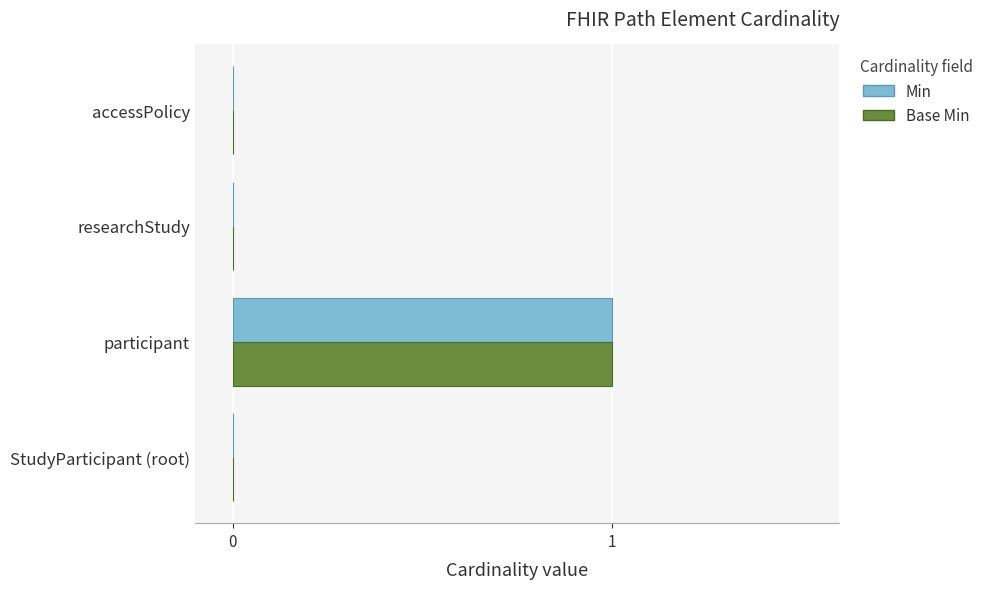

How many data points does each series have?

4